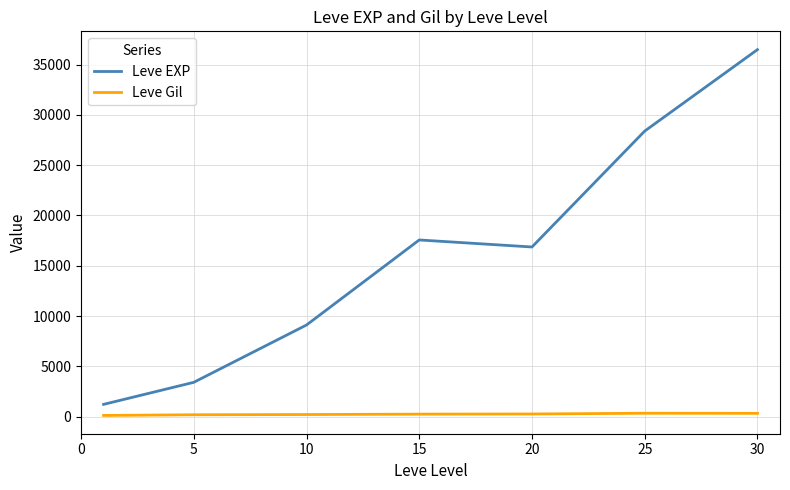

Which series has the largest total across all categories?

Leve EXP